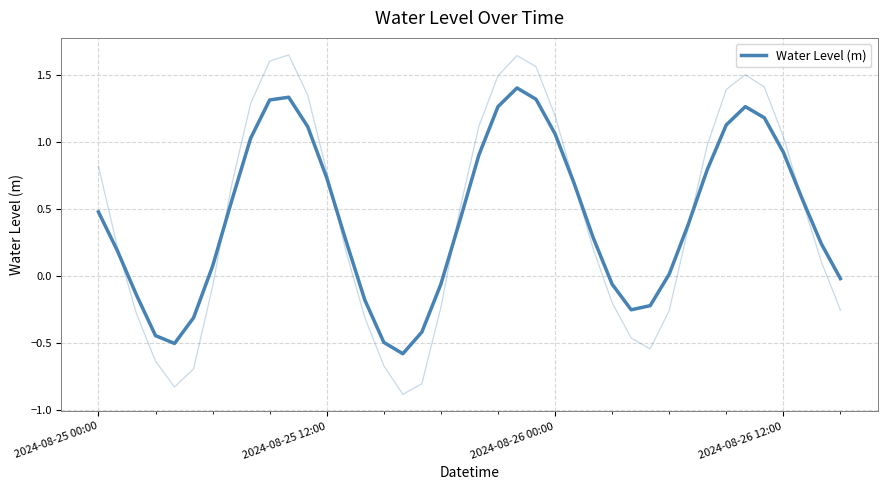

True or false: the data has more than 1 interior local peaks.

True